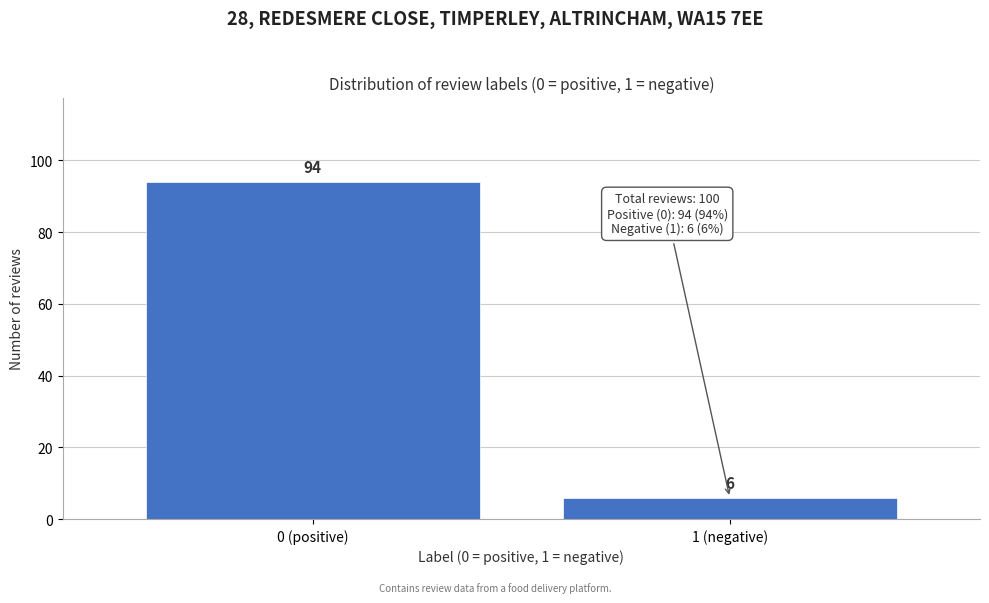

Reading right to left, extract all data points from this chart.

6	94